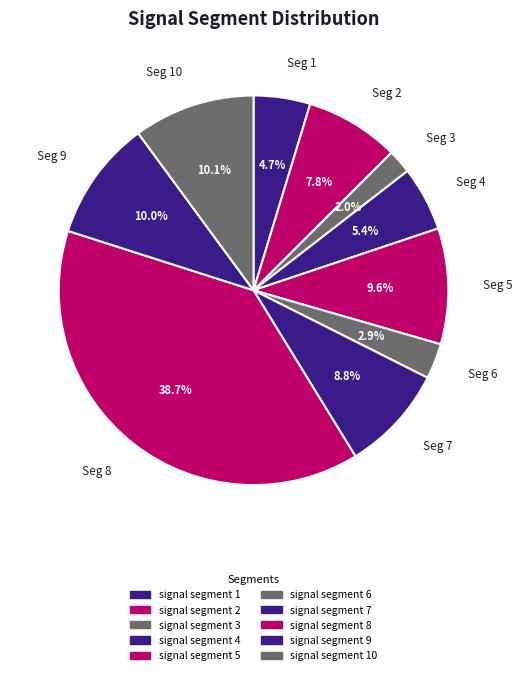

Which category has the smallest portion of the pie?

Seg 3